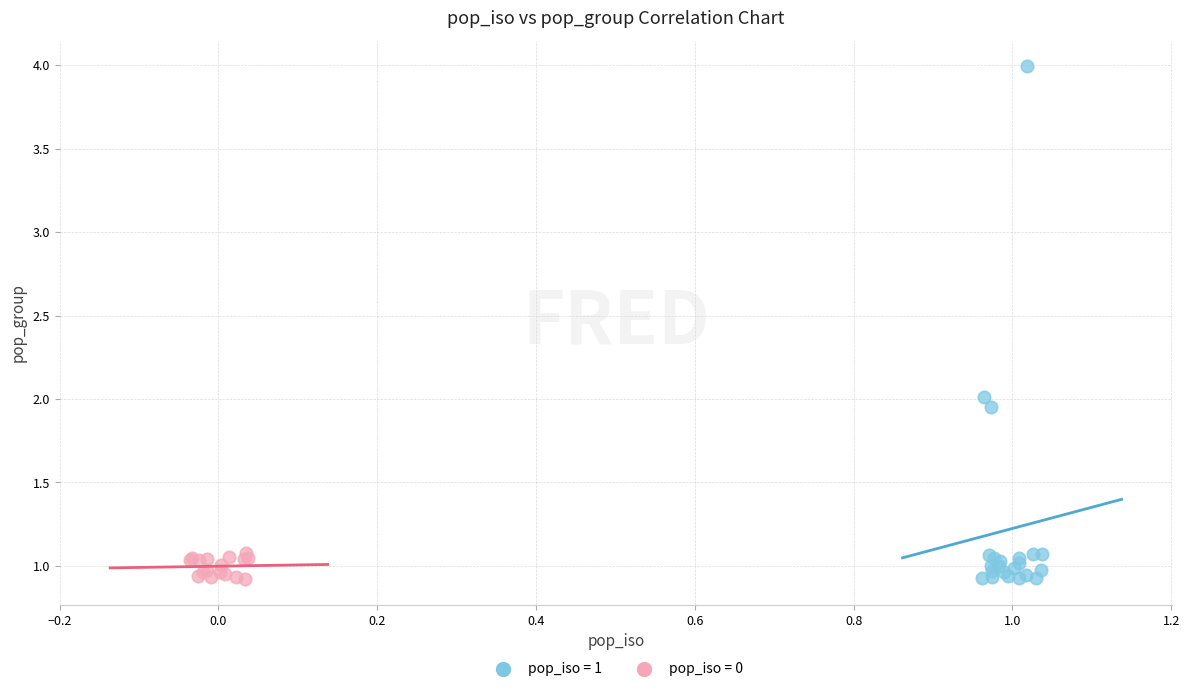

Which series has the largest Y range (max minus min)?

pop_iso = 1